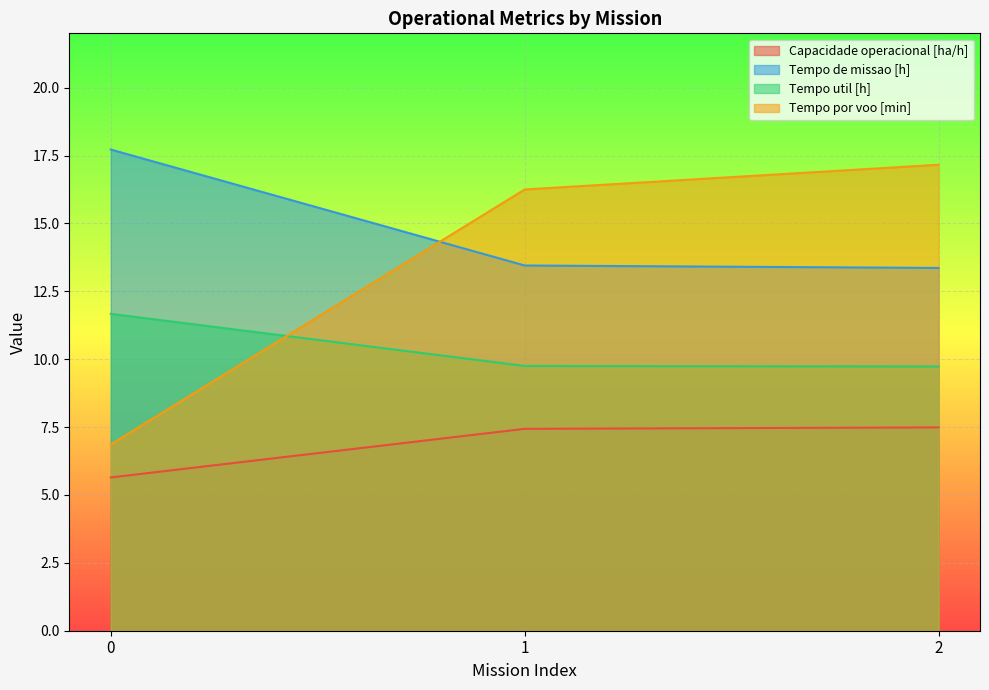

Which series changed the most between 1 and 2?

Tempo por voo [min]